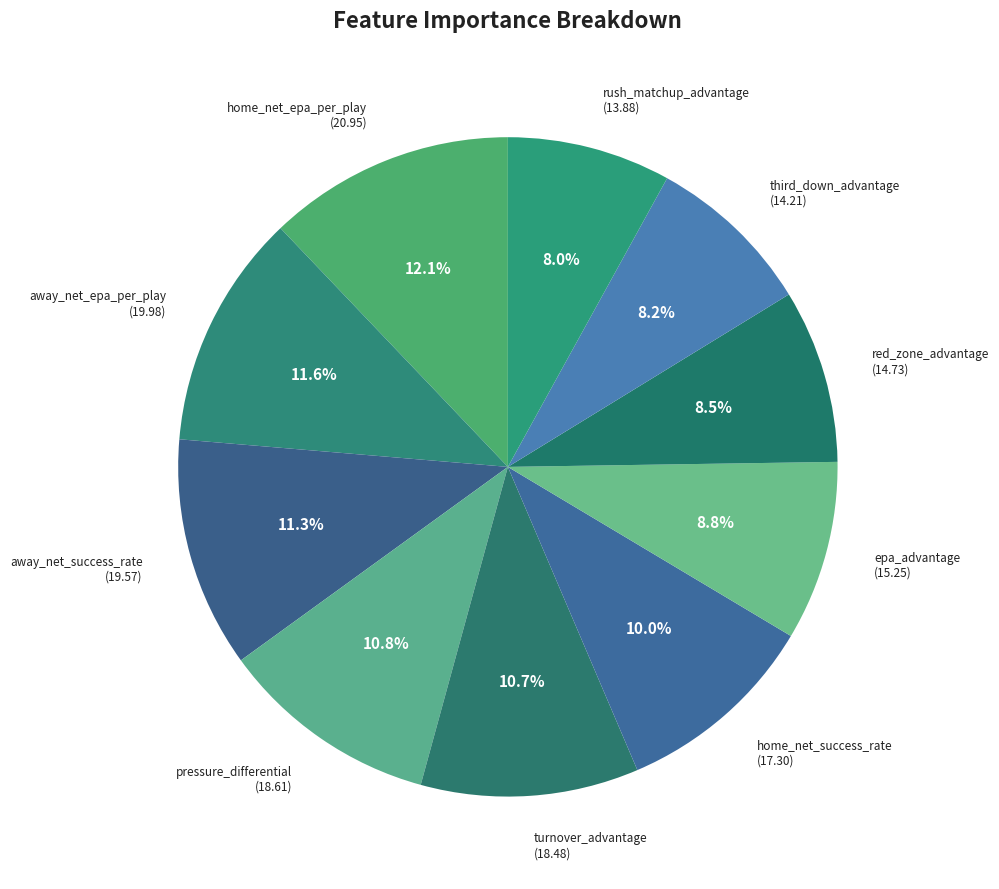

How many slices are in this pie chart?

10